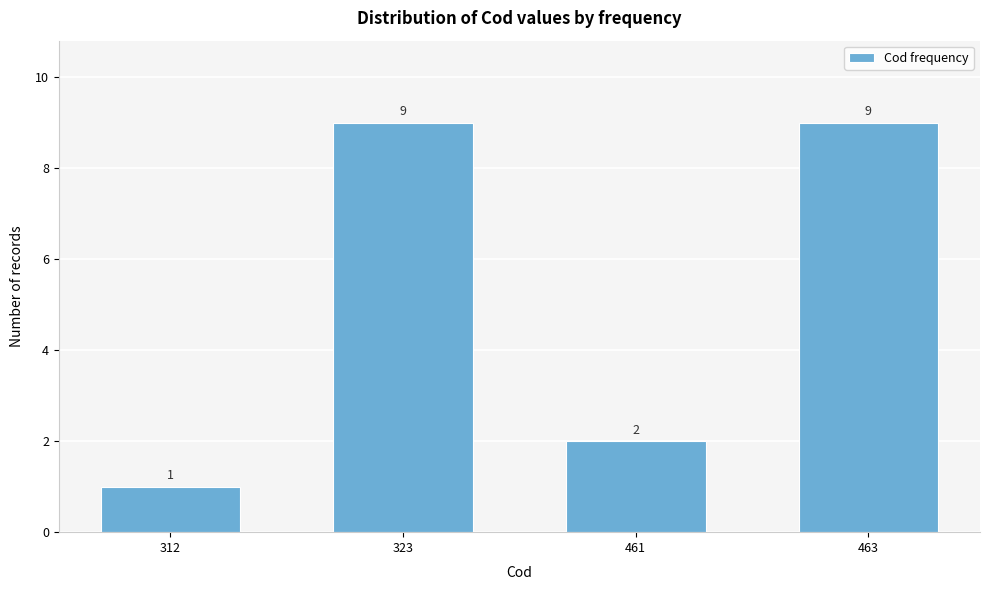

Reading left to right, what are all the values shown in this chart?

1	9	2	9